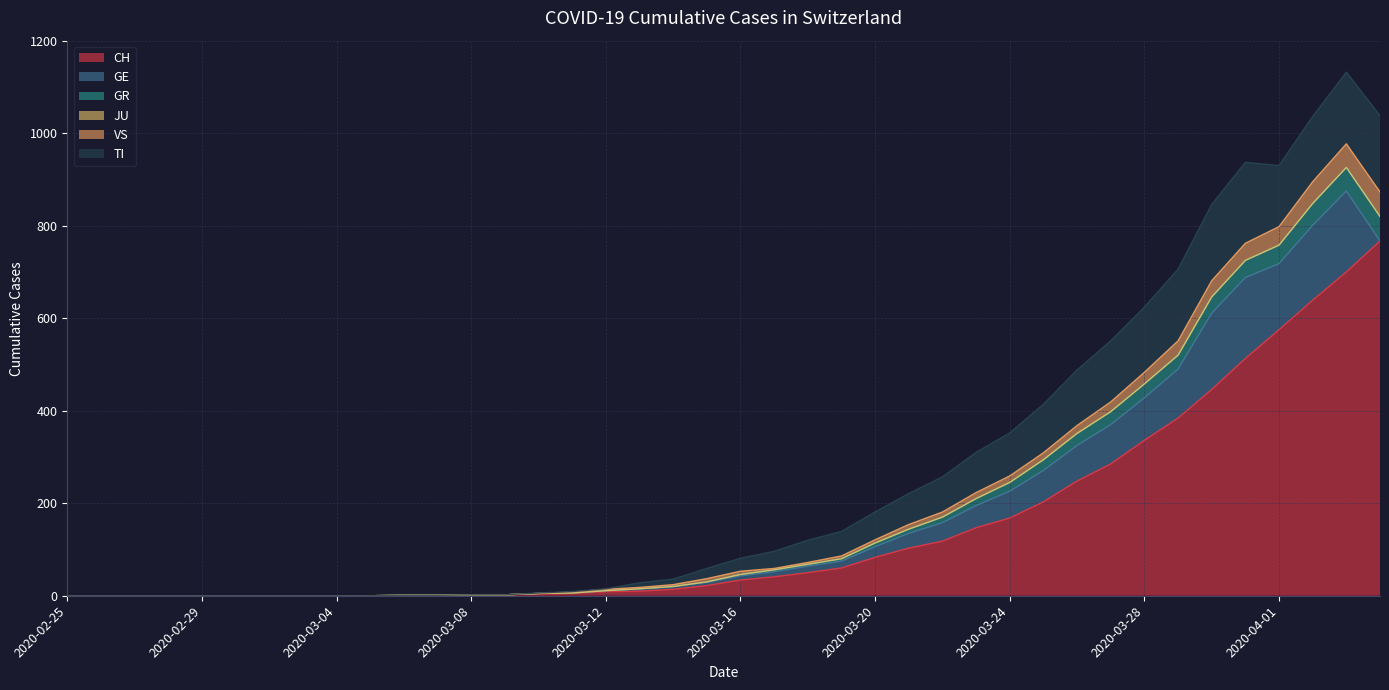

What is the value of the VS point at the 15th from the left?

5